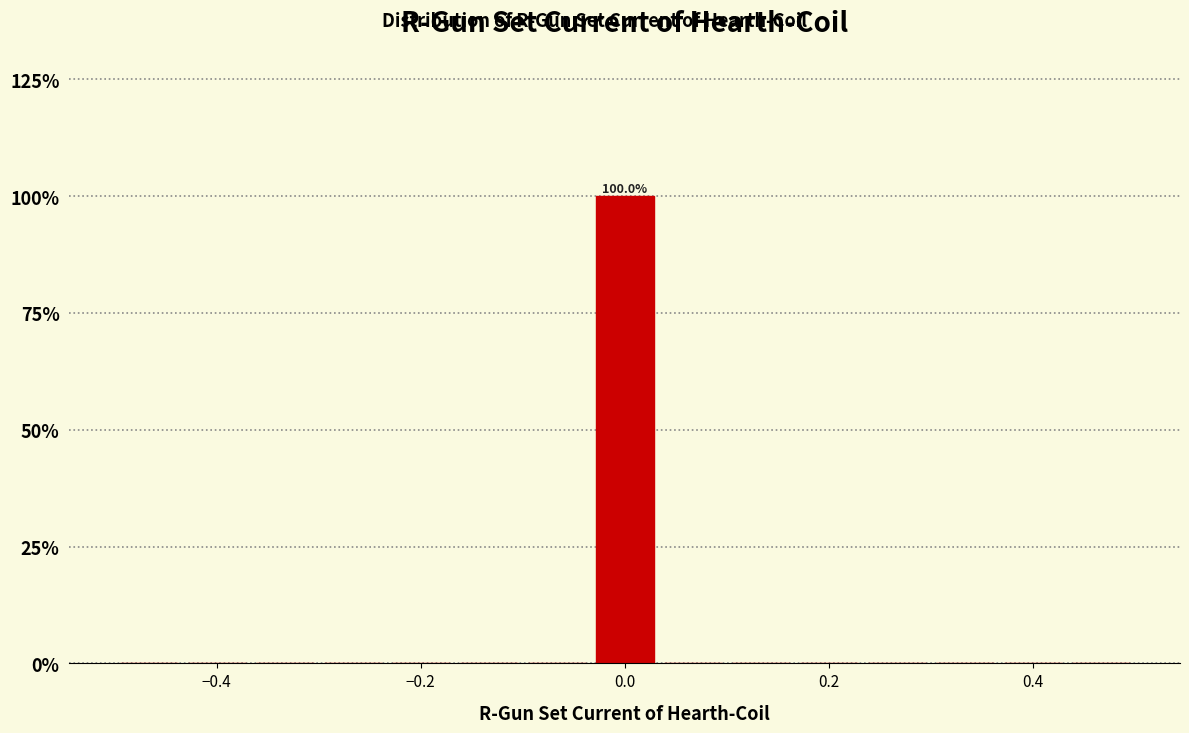

Read against the x-axis, roughly where is the centre of the tallest bar?

0.00